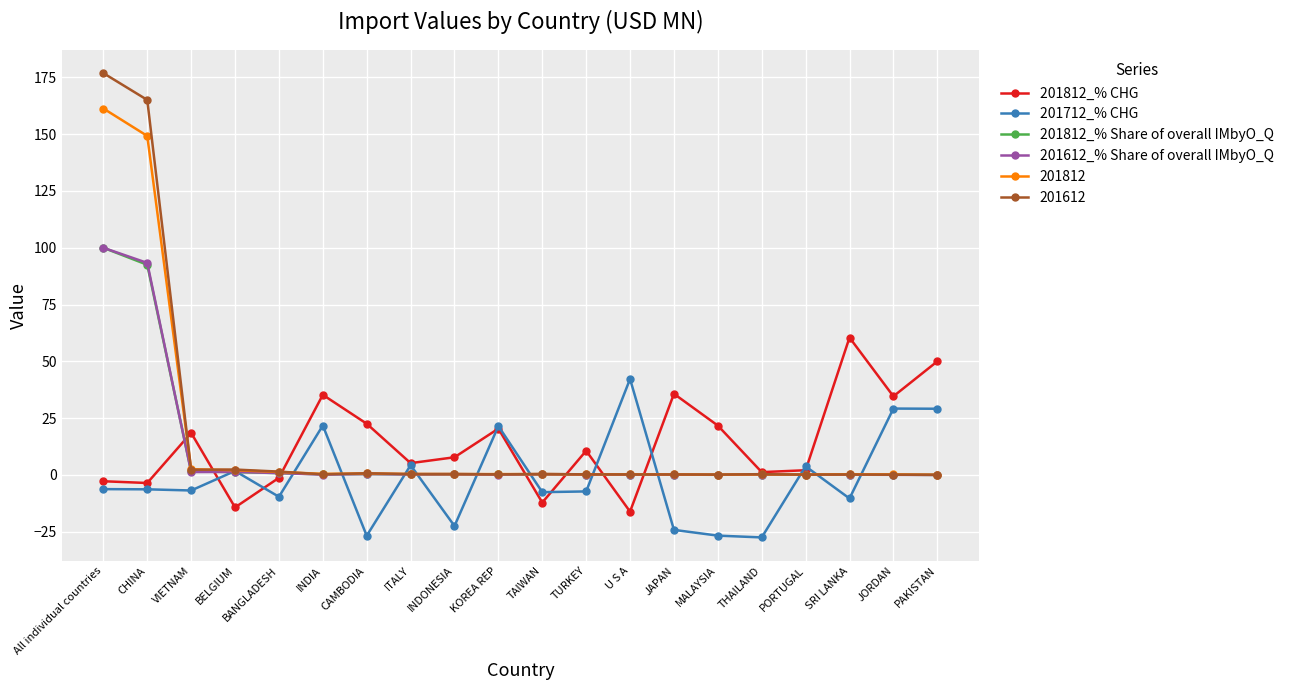

What is the maximum value for 201612?

176.9